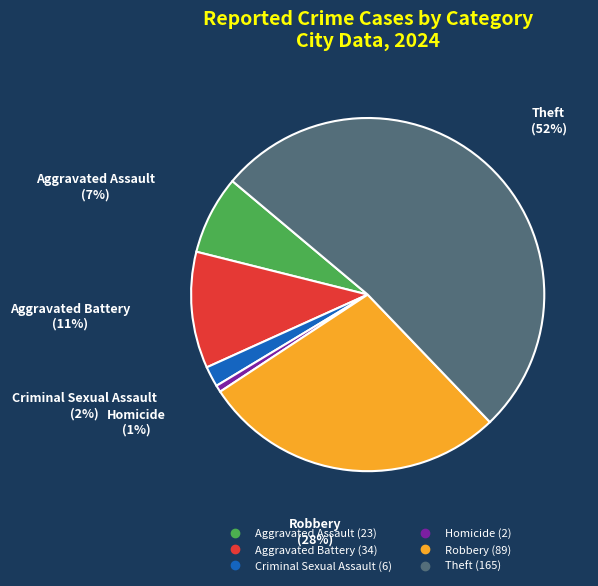

How many segments does this pie chart have?

6